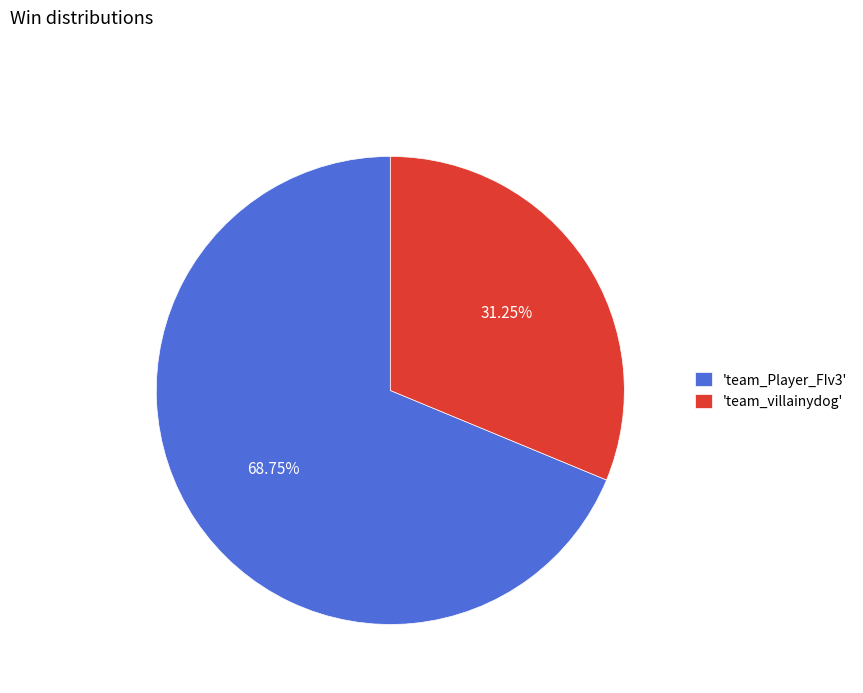

Combined, do 'team_villainydog' and 'team_Player_FIv3' account for over 50%?

Yes